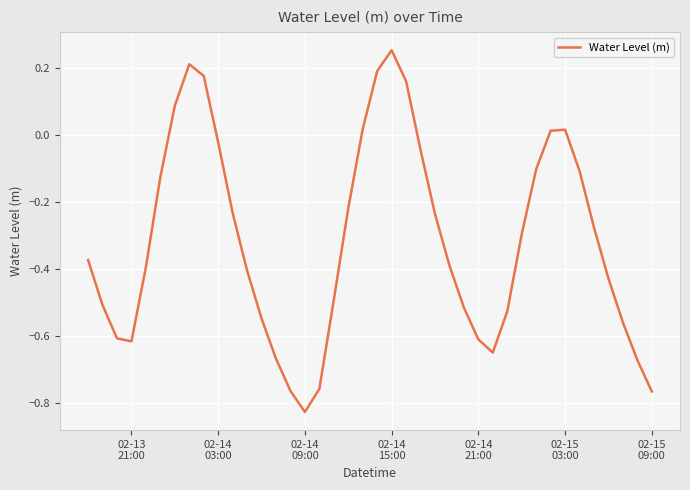

What is the difference between the maximum and minimum values?

1.1